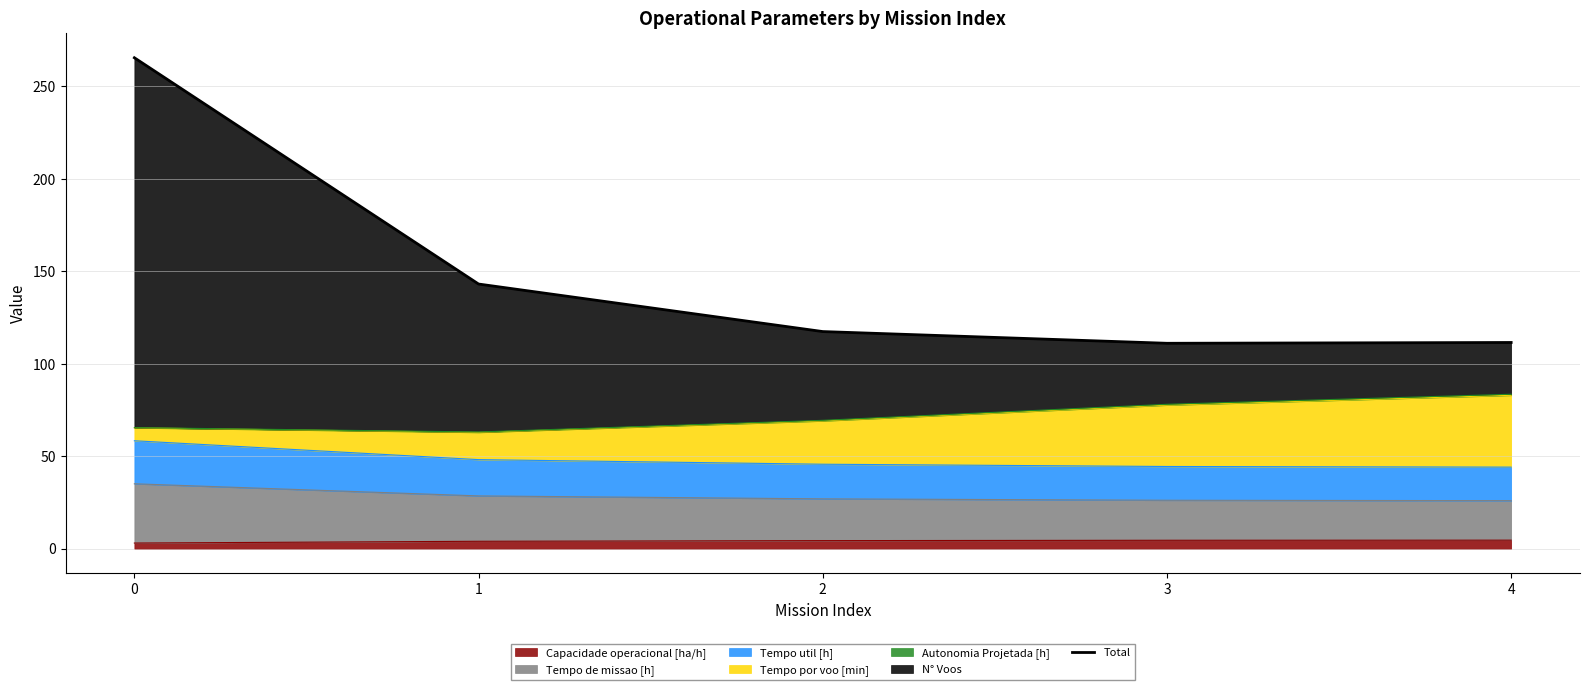

Reading right to left, transcribe all the data shown in this chart.

111.6	111.1	117.5	143.2	265.5